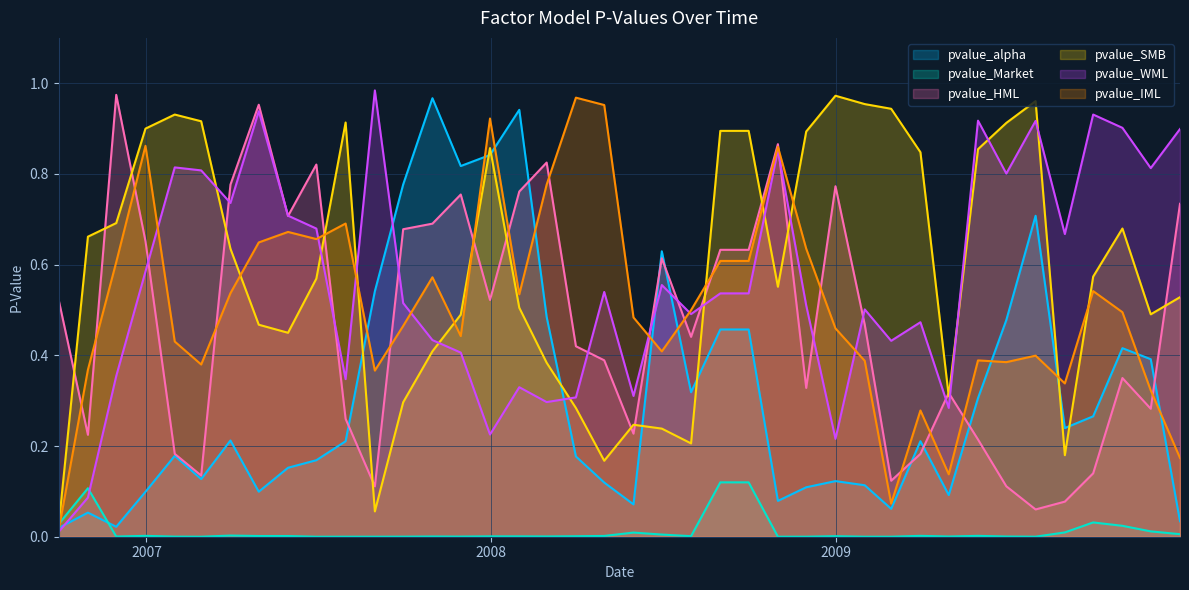

What is the difference between the second highest and second lowest values in the pvalue_alpha series?

0.9